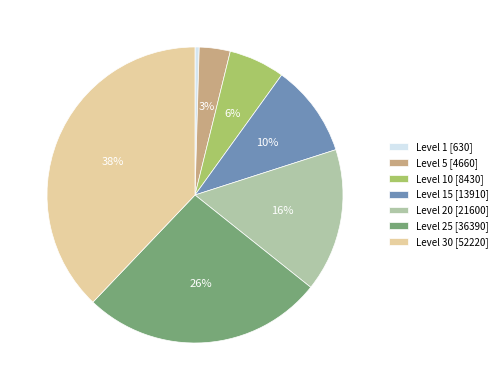

Is there a majority slice in this chart?

No